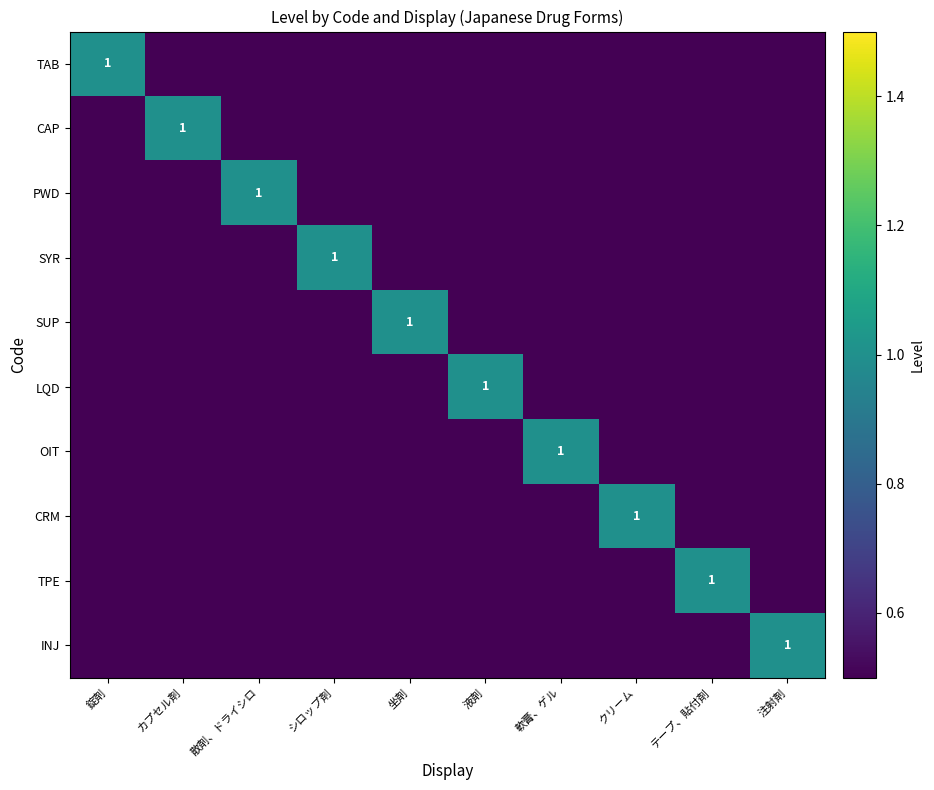

Is it true that TPE equals 0 at クリーム?

False